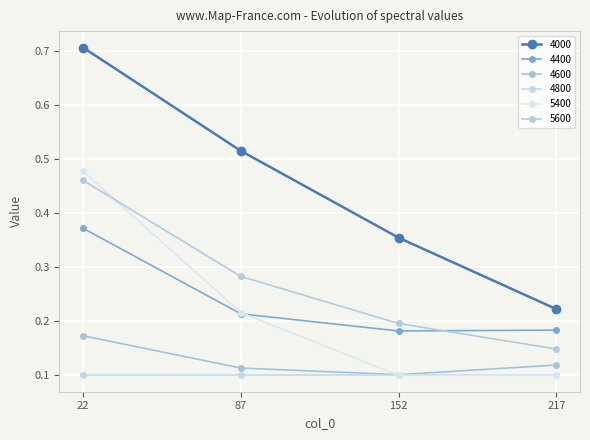

Between 152 and 217, which series saw the biggest shift?

4000